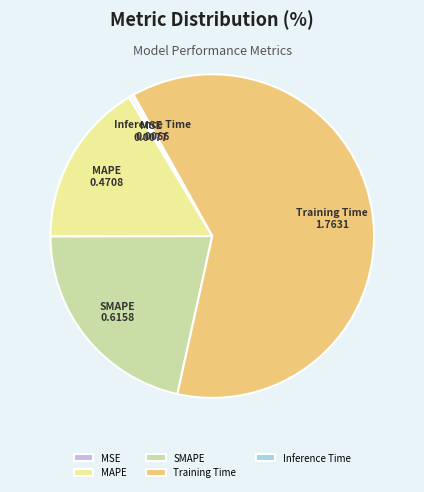

Combined, do MAPE and Training Time account for over 50%?

Yes